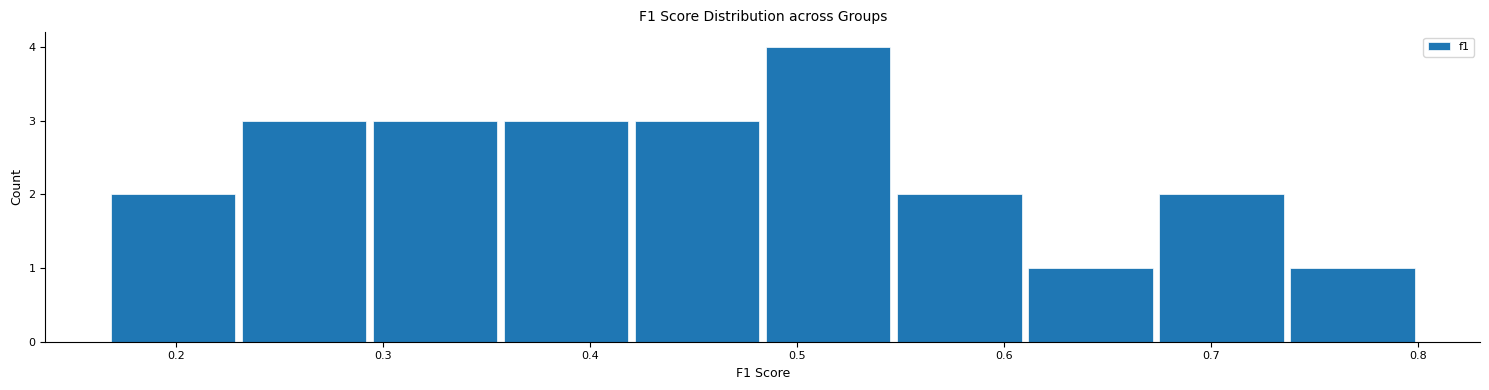

Reading left to right, transcribe this chart: for each bar, give the range it covers on the x-axis and its height. Neither the bar edges nor the heights are printed on the chart, so give them approximately, as read against the axes.

0.17 to 0.23: 2
0.23 to 0.29: 3
0.29 to 0.36: 3
0.36 to 0.42: 3
0.42 to 0.48: 3
0.48 to 0.55: 4
0.55 to 0.61: 2
0.61 to 0.67: 1
0.67 to 0.74: 2
0.74 to 0.80: 1